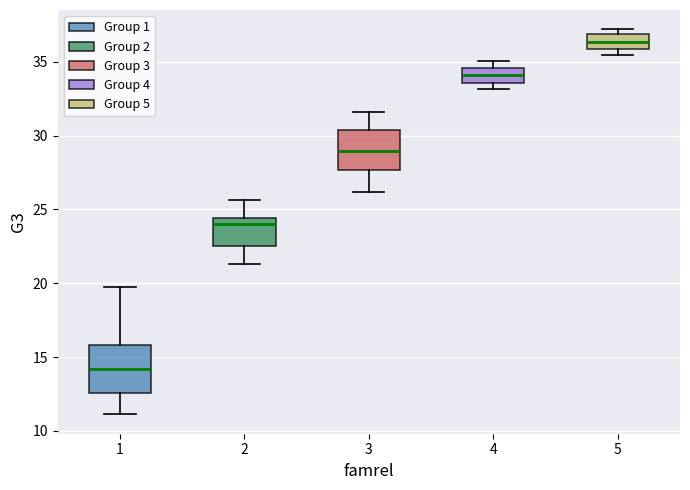

Which box is the tallest, from its lower edge to its upper edge?

1